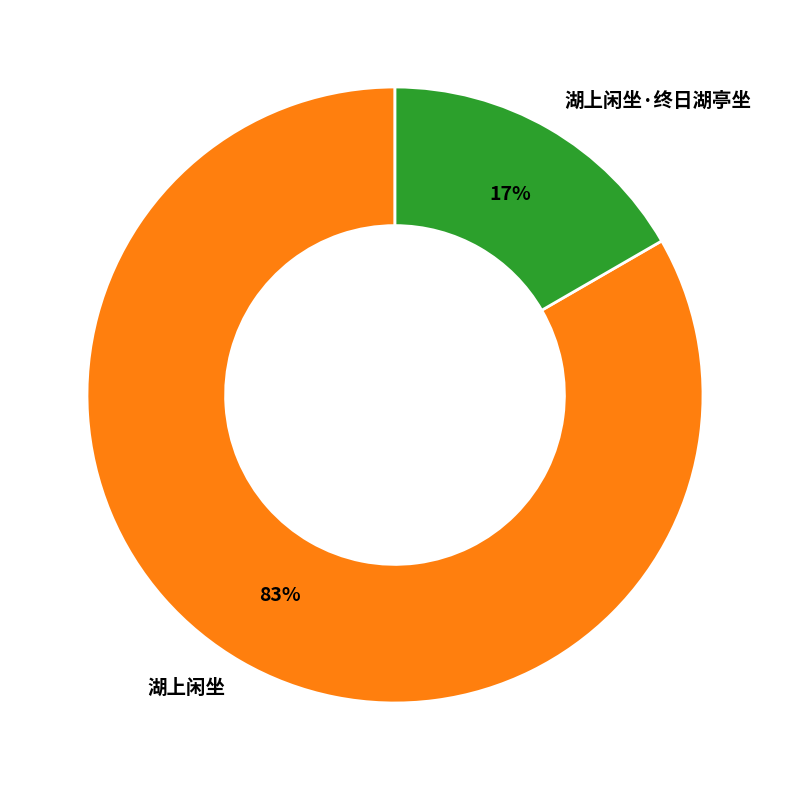

The 湖上闲坐·终日湖亭坐 slice represents 23% of the pie. True or false?

False